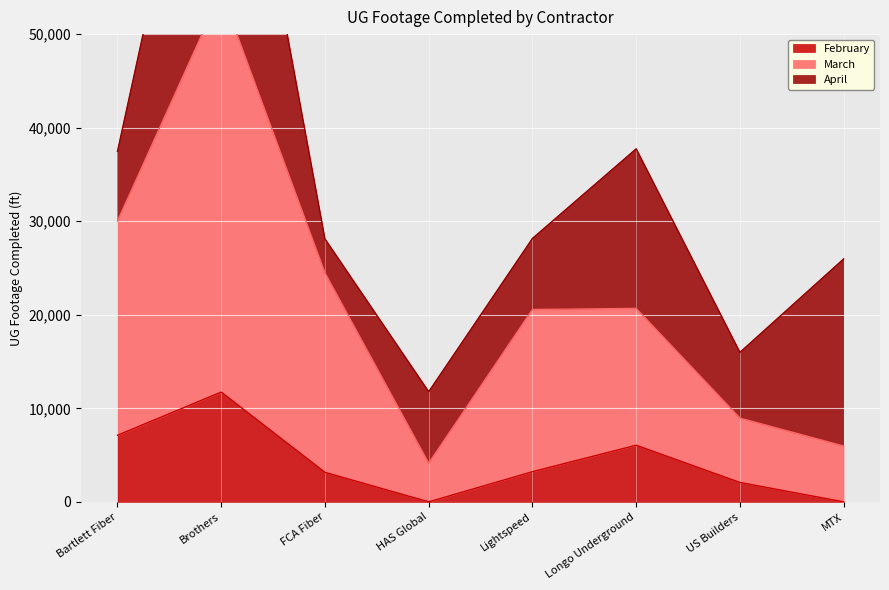

At which label does February reach its peak?

Brothers